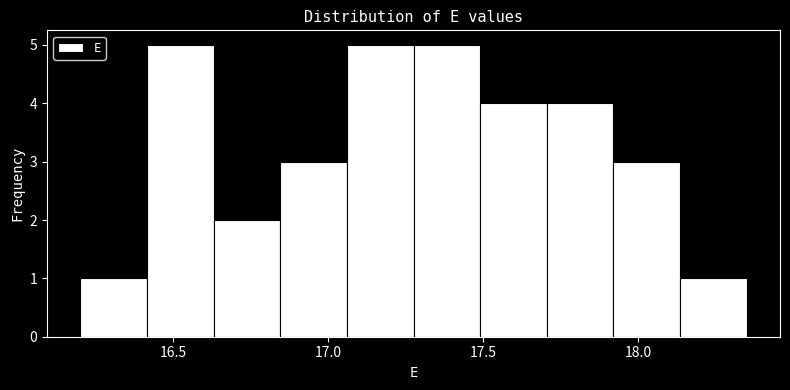

Reading left to right, list every bar in this chart as the range it spans on the x-axis followed by its height. Neither the bar edges nor the heights are printed on the chart, so give them approximately, as read against the axes.

16.200 to 16.415: 1
16.415 to 16.630: 5
16.630 to 16.845: 2
16.845 to 17.060: 3
17.060 to 17.275: 5
17.275 to 17.490: 5
17.490 to 17.705: 4
17.705 to 17.920: 4
17.920 to 18.135: 3
18.135 to 18.350: 1